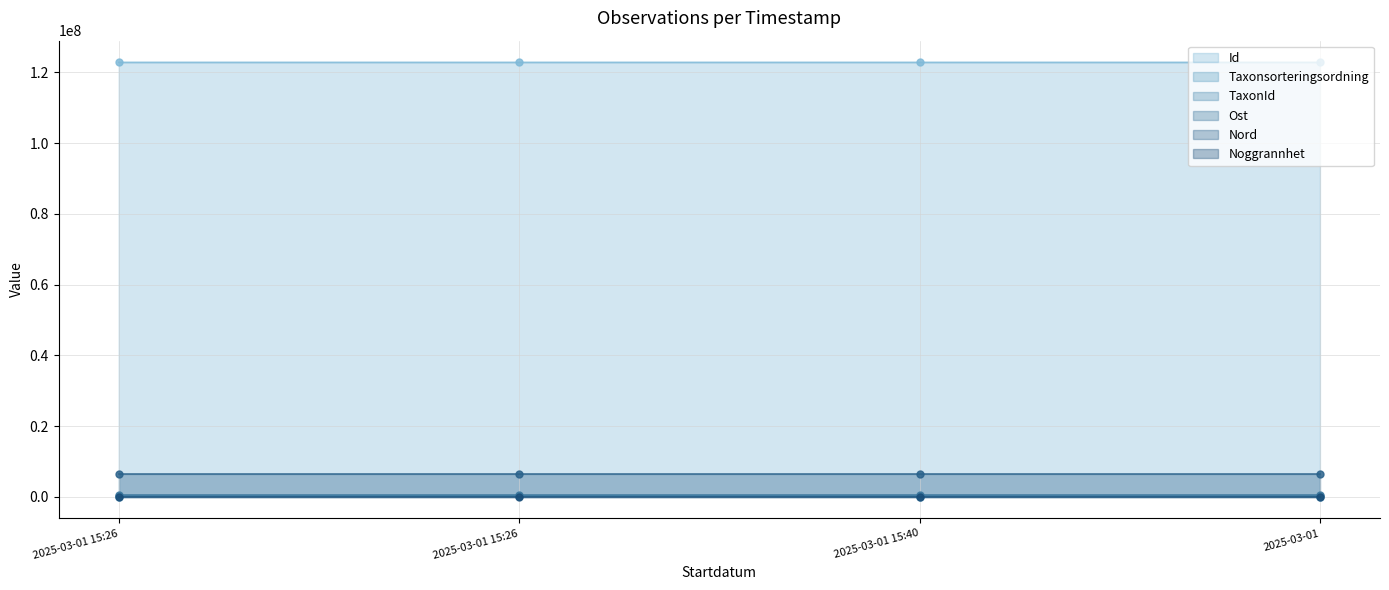

What is the total value across all series at 2025-03-01 15:26?

129951780